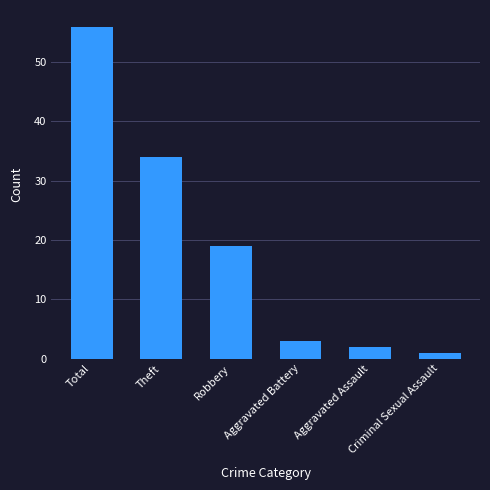

Which has a higher value, Aggravated Assault or Criminal Sexual Assault?

Aggravated Assault